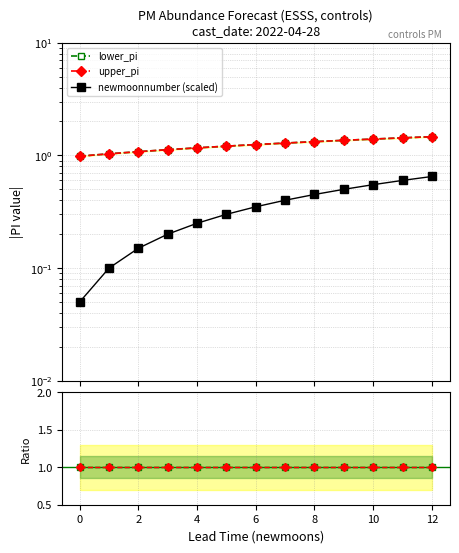

At which label does upper_pi reach its peak?

12